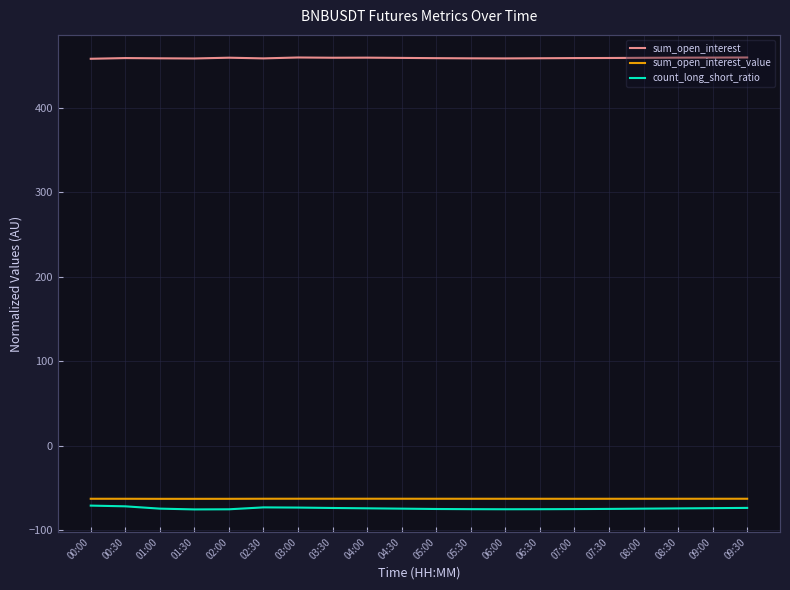

Is it true that count_long_short_ratio equals -104.1 at 02:30?

False